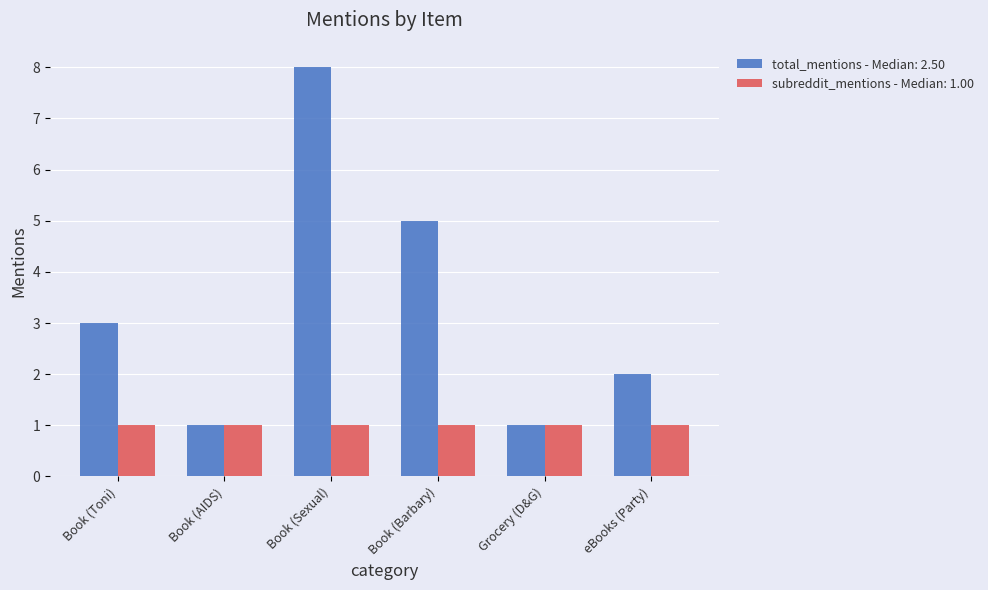

What is the sum of all total_mentions - Median: 2.50 values?

20